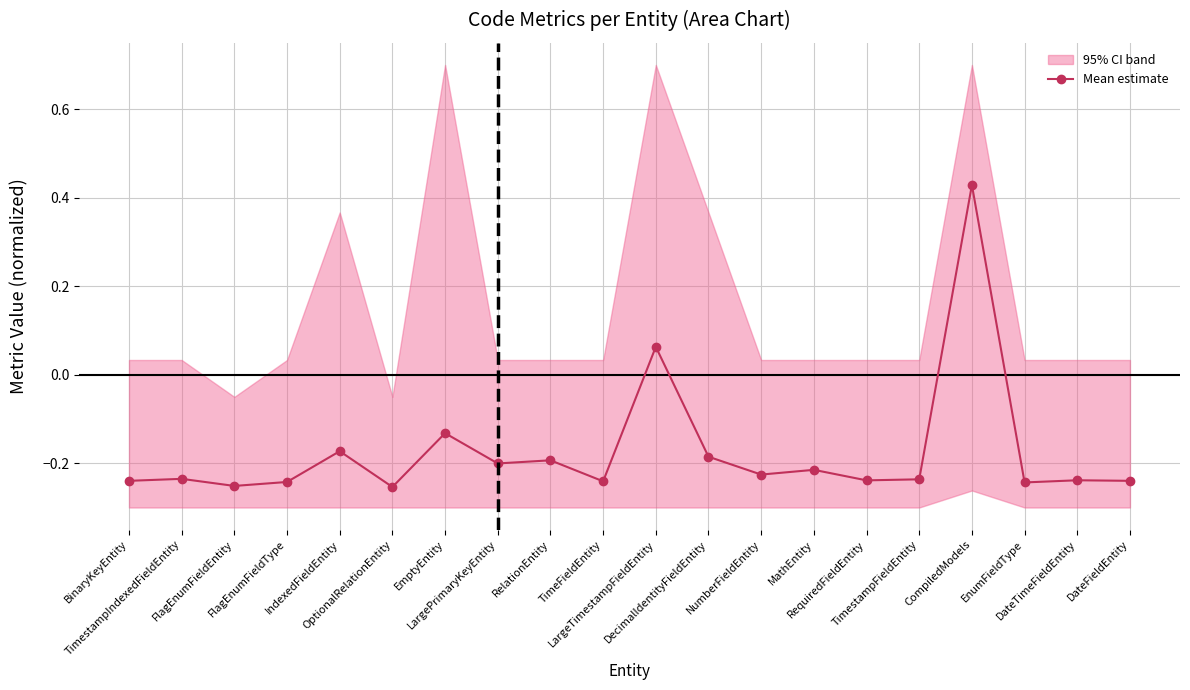

The chart shows a value of -0.2 at IndexedFieldEntity. True or false?

True